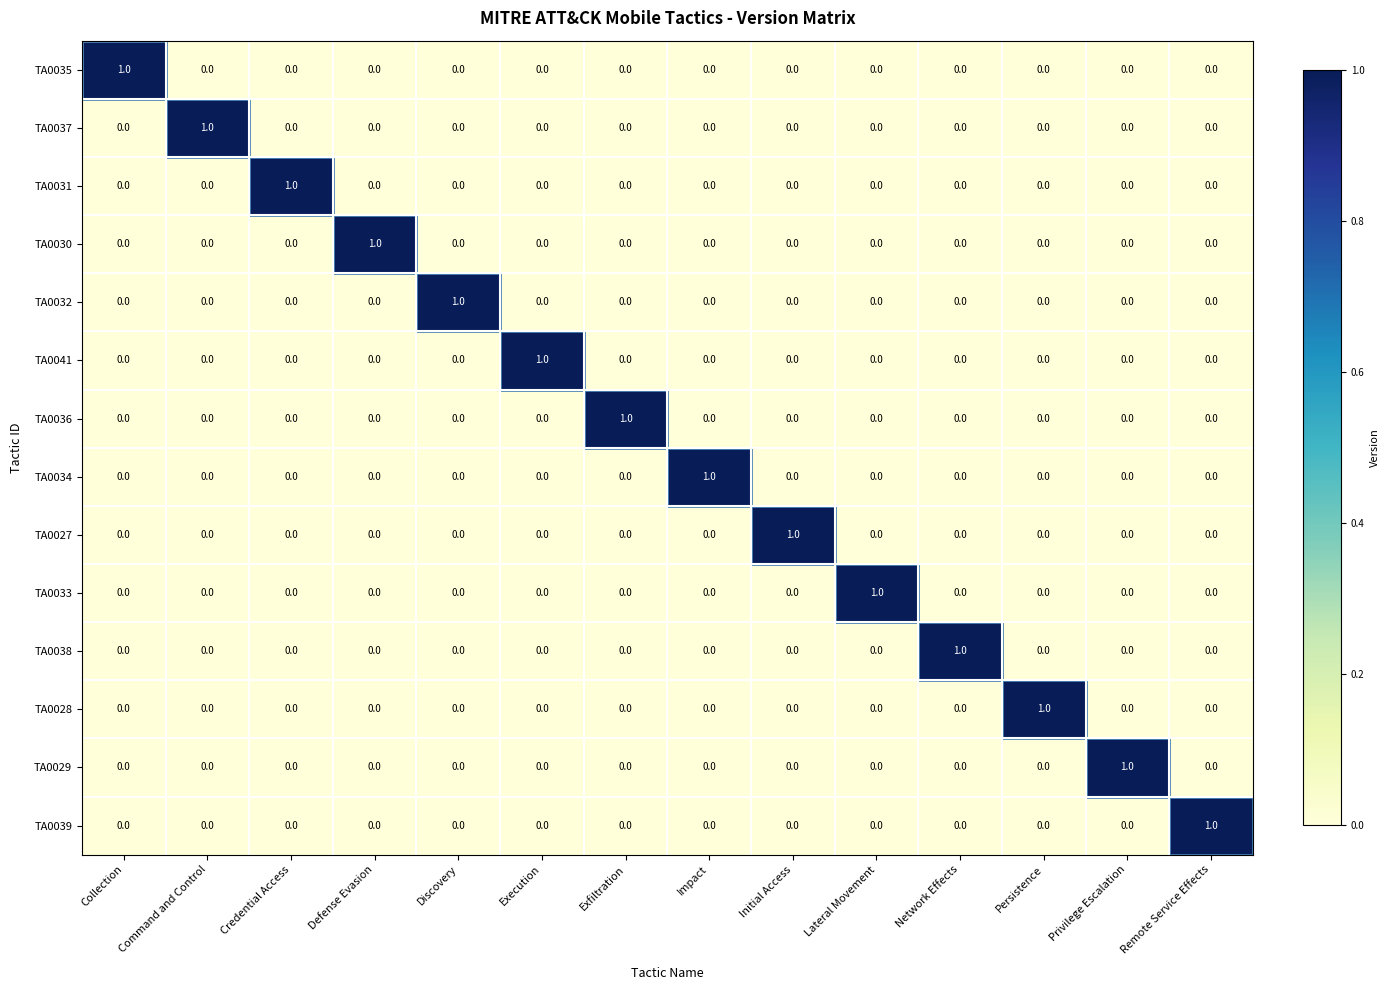

Is it true that TA0038 equals 0 at Lateral Movement?

True